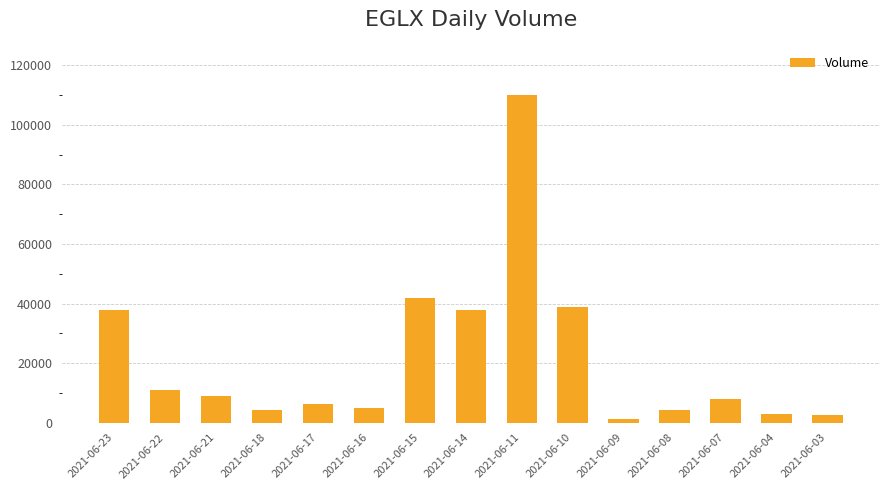

What is the greatest value displayed?

110185